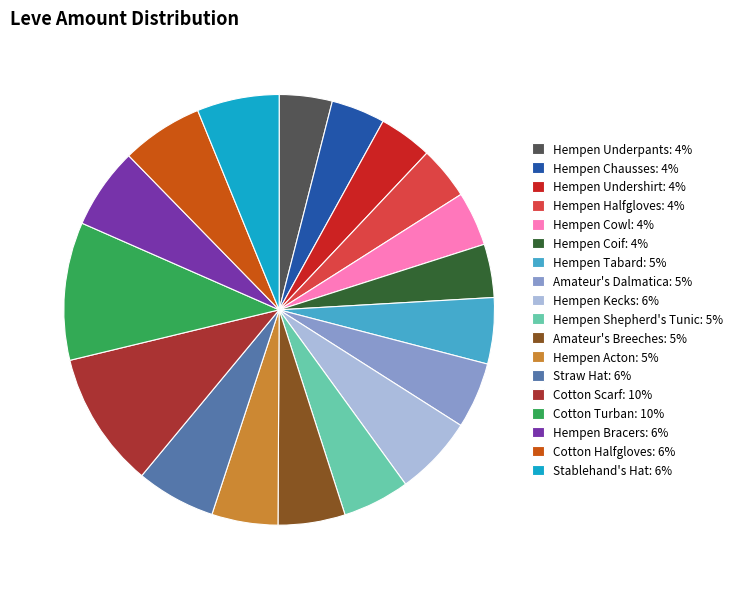

Combined, do Hempen Bracers and Hempen Cowl account for over 50%?

No